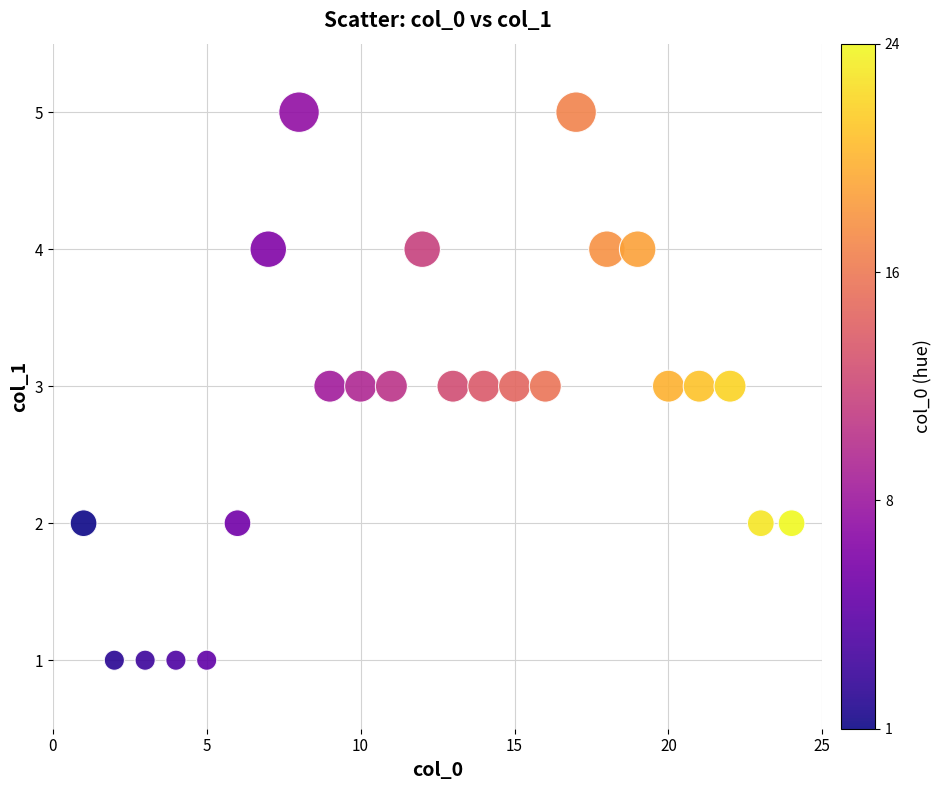

What is the range of Y values (max minus min)?

4